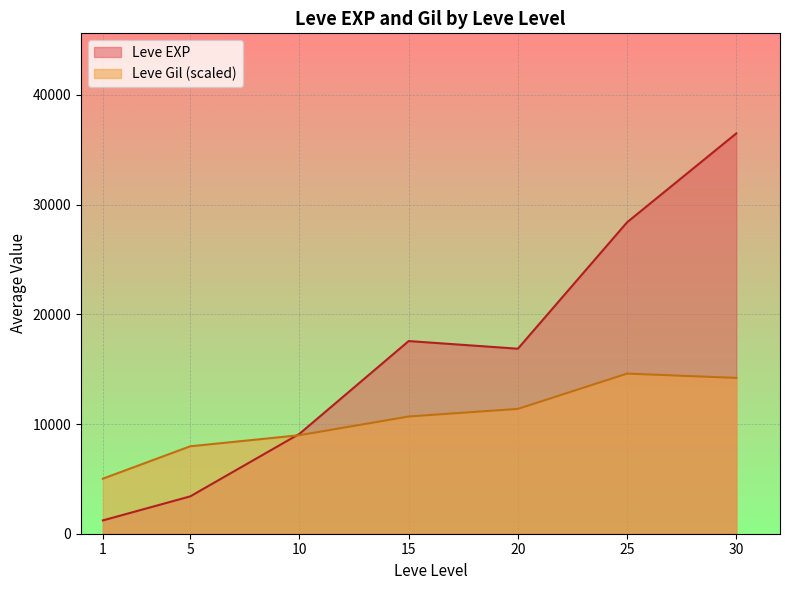

At which category is the sum across all series the highest?

30